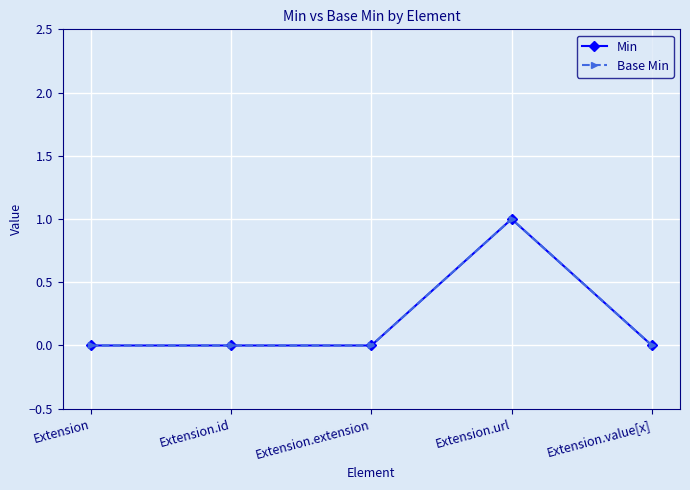

At Extension.value[x], list the series in order from largest to smallest.

Min, Base Min